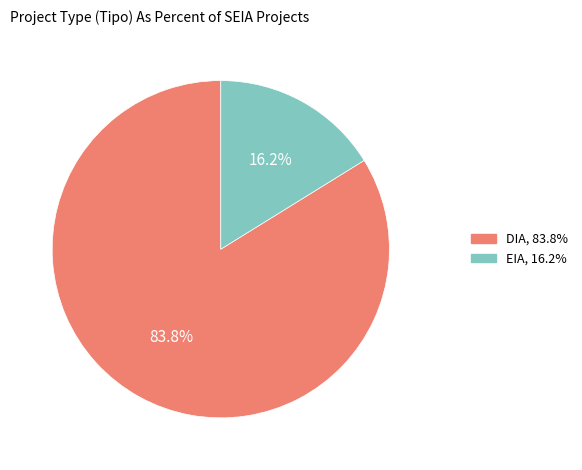

What is the ratio of the value at EIA to the value at DIA?

0.2